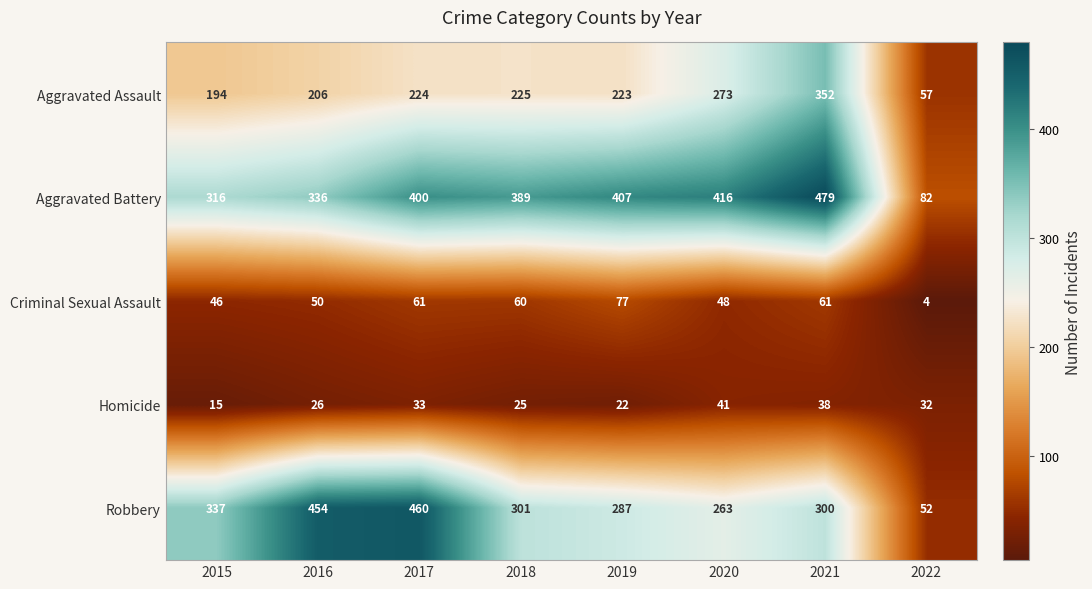

What is the approximate value of Homicide at 2017, to the nearest 10?

30